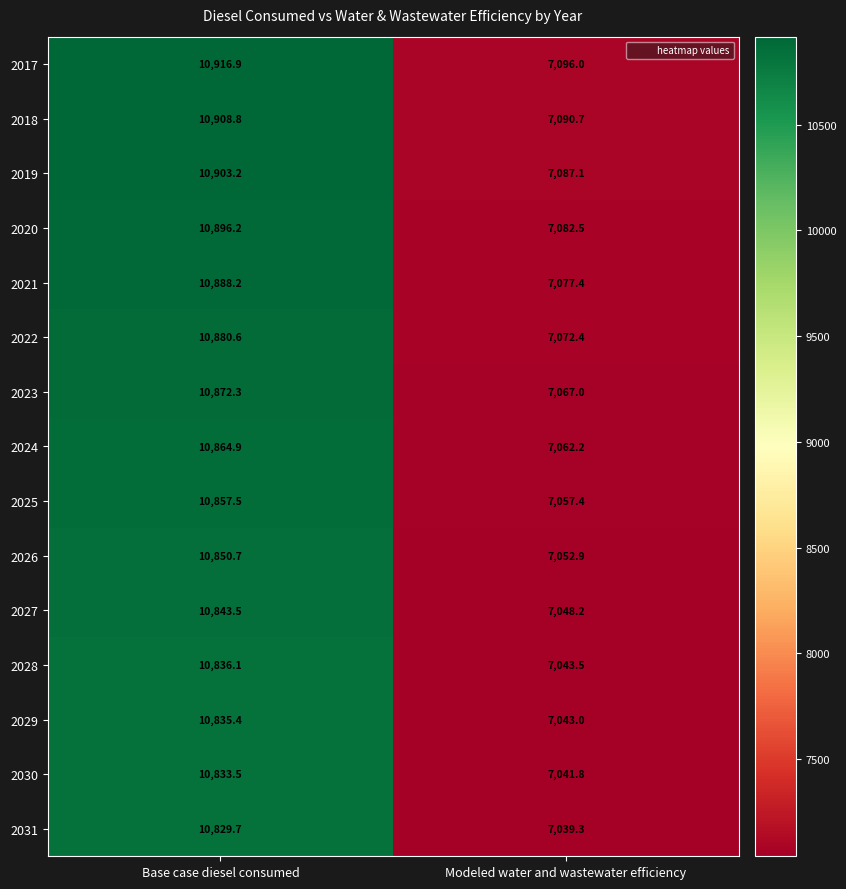

Reading left to right, transcribe all the data shown in this chart.

2017: 10916.9	7096.0
2018: 10908.8	7090.7
2019: 10903.2	7087.1
2020: 10896.2	7082.5
2021: 10888.2	7077.4
2022: 10880.6	7072.4
2023: 10872.3	7067.0
2024: 10864.9	7062.2
2025: 10857.5	7057.4
2026: 10850.7	7052.9
2027: 10843.5	7048.2
2028: 10836.1	7043.5
2029: 10835.4	7043.0
2030: 10833.5	7041.8
2031: 10829.7	7039.3